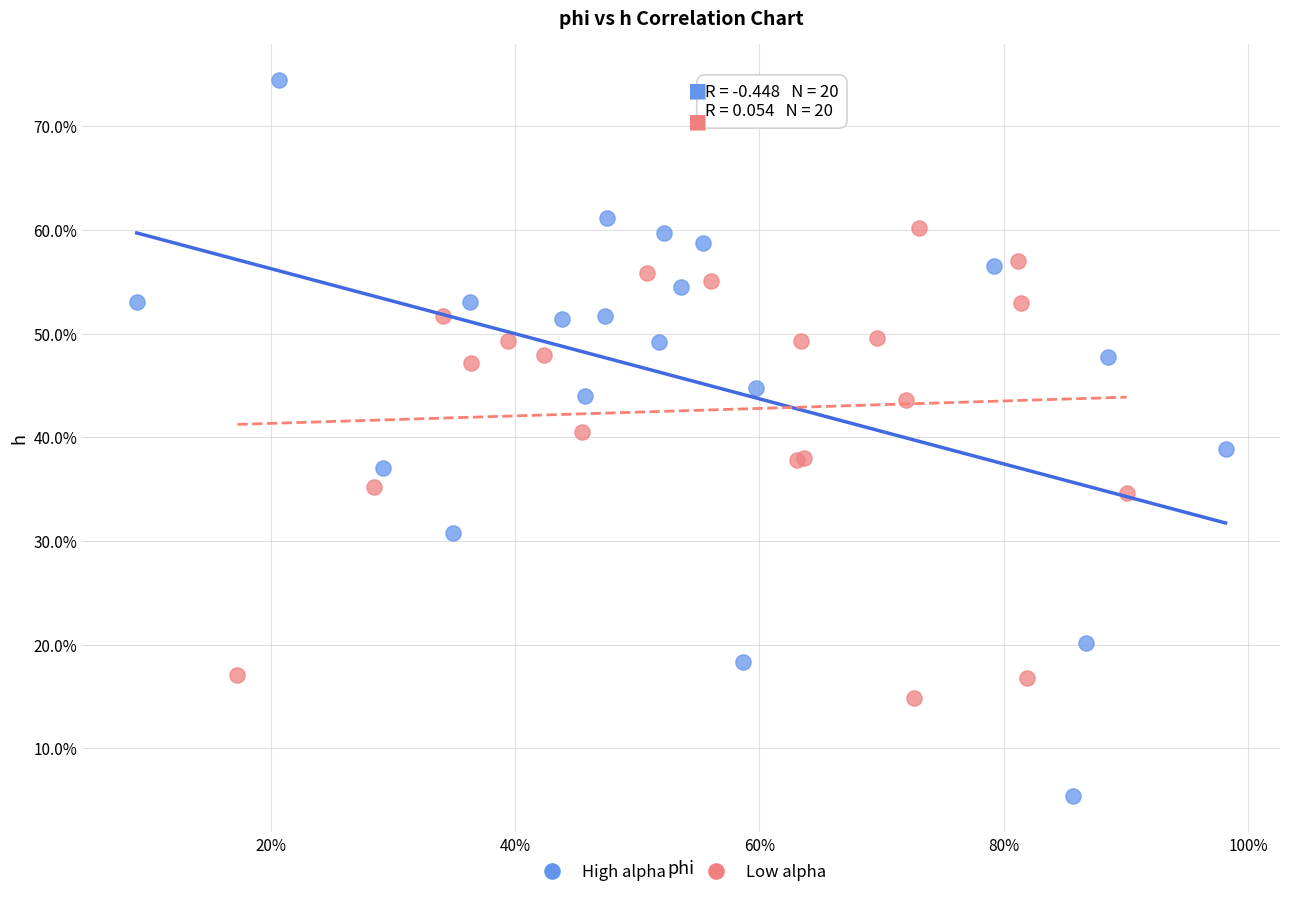

Which series reaches the minimum Y coordinate?

High alpha